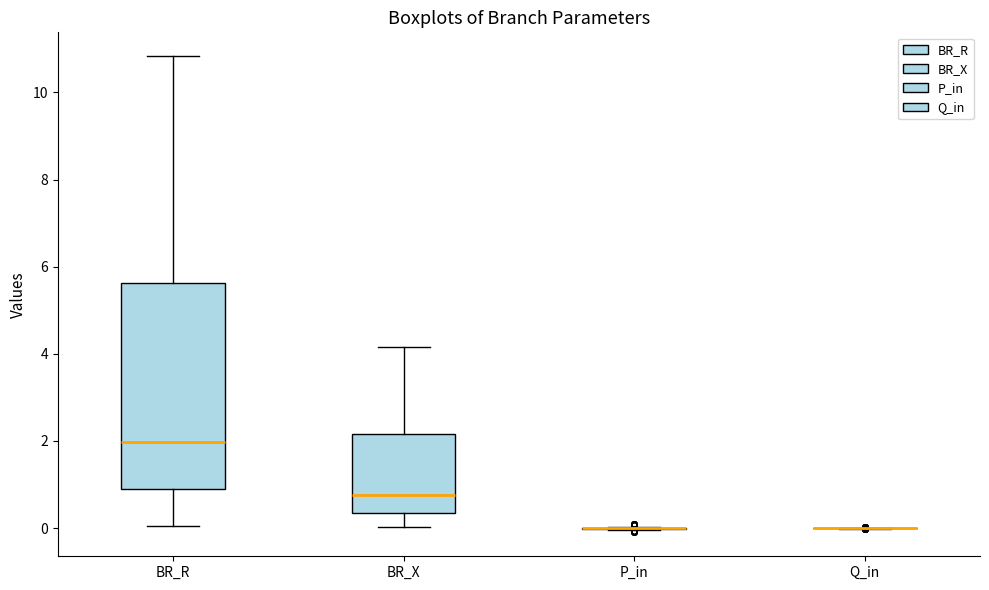

Comparing the boxes themselves (not the whiskers), which one is the tallest?

BR_R